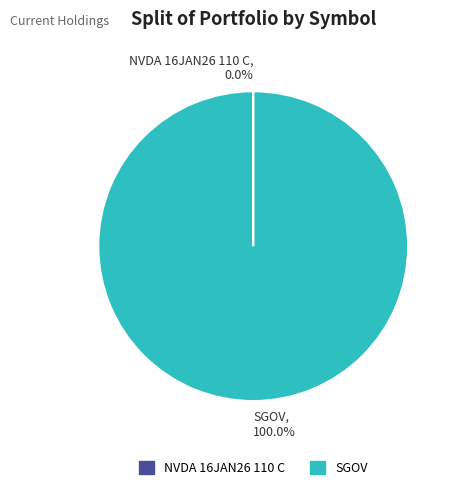

Does any single category account for the majority?

Yes